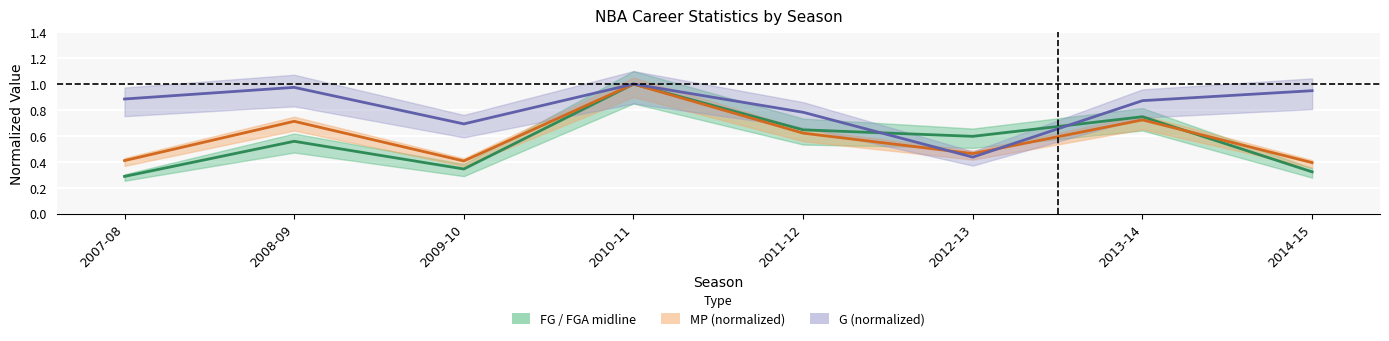

What is the difference between the FG / FGA midline values at 2007-08 and 2009-10?

0.1